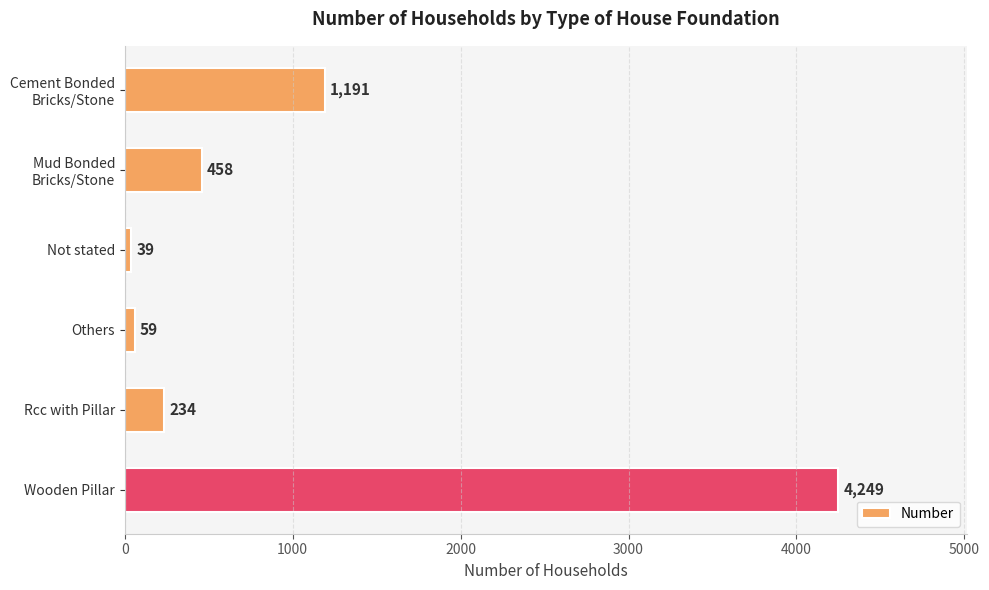

What is the label of the 3rd bar from the bottom?

Others